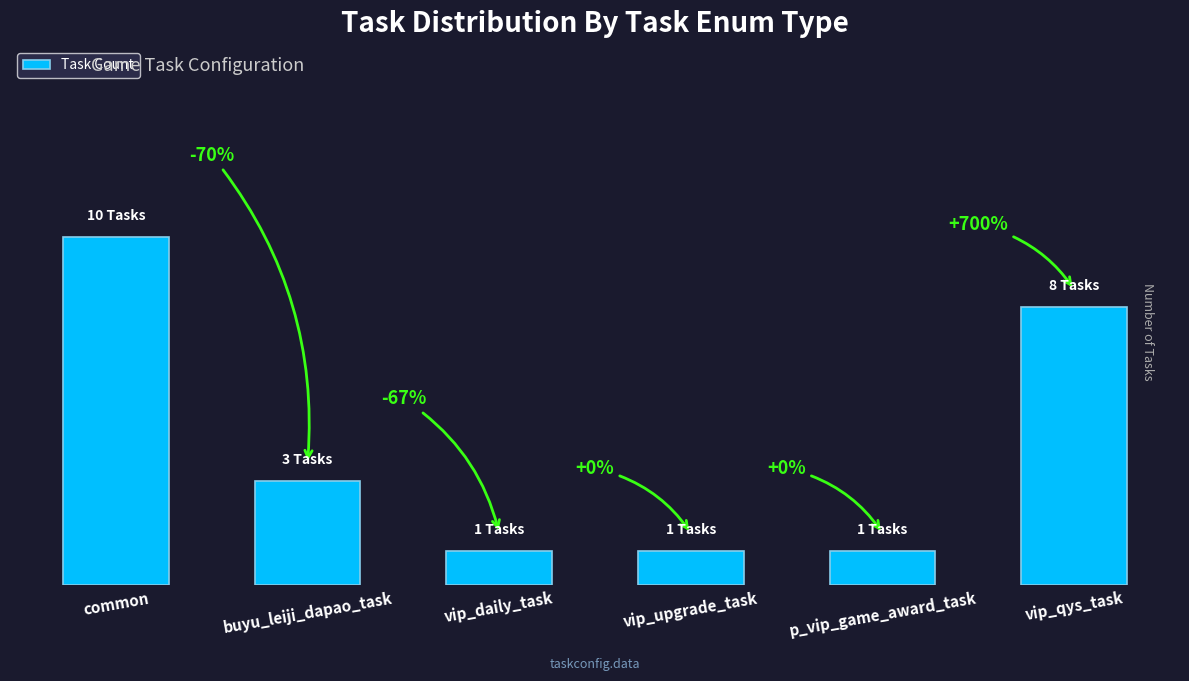

List the labels in order of value, smallest first.

vip_daily_task, vip_upgrade_task, p_vip_game_award_task, buyu_leiji_dapao_task, vip_qys_task, common